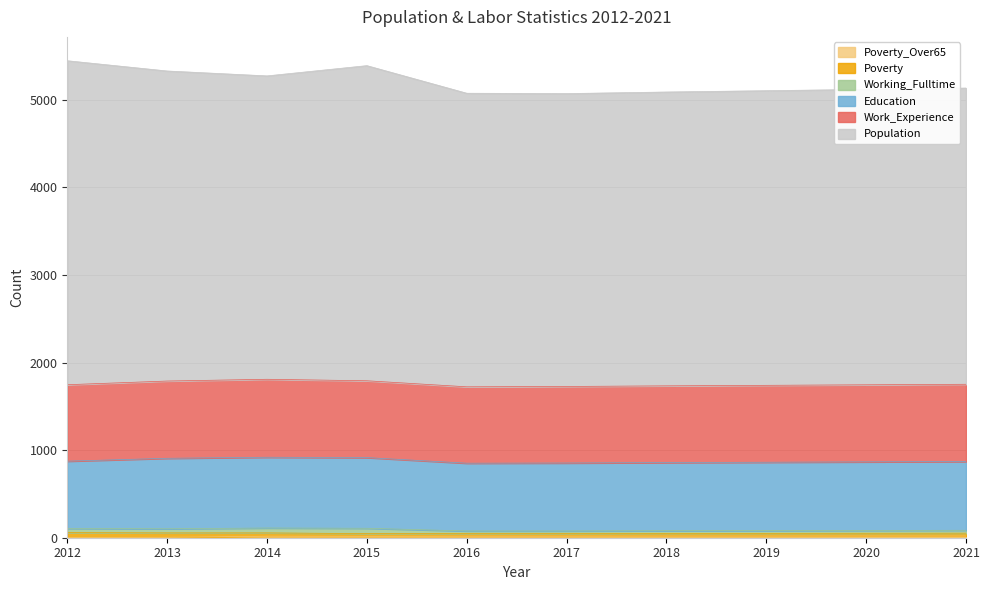

Reading left to right, extract all data points from this chart.

Poverty_Over65: 4	5	17	16	17	17	18	18	19	19
Poverty: 54	50	38	31	31	31	32	32	32	33
Education: 768	805	808	807	774	776	778	781	783	785
Work_Experience: 873	882	890	877	872	874	876	878	880	882
Working_Fulltime: 48	47	56	61	29	29	30	31	32	33
Population: 3699	3540	3464	3598	3352	3344	3355	3364	3373	3382